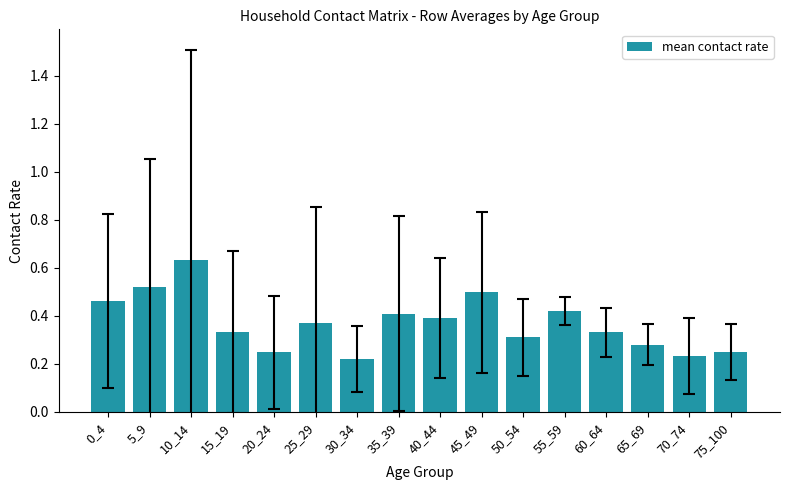

Count the number of categories in the chart.

16